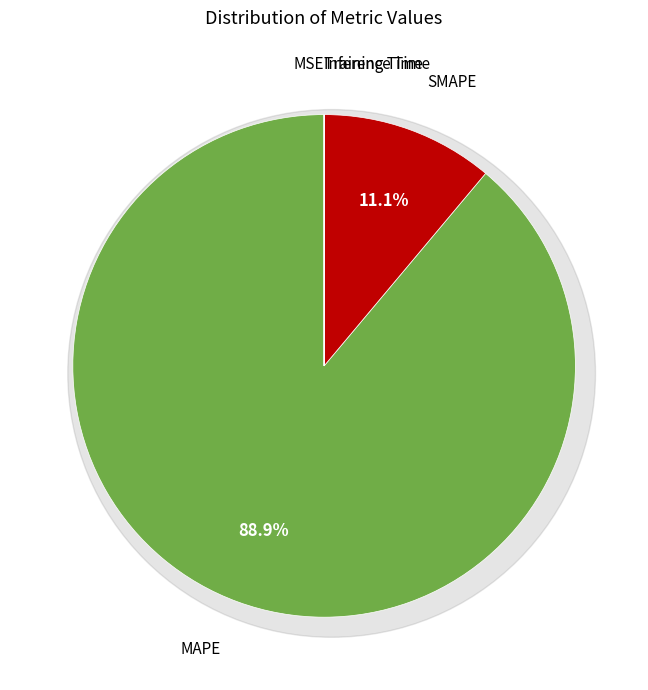

How many segments does this pie chart have?

5